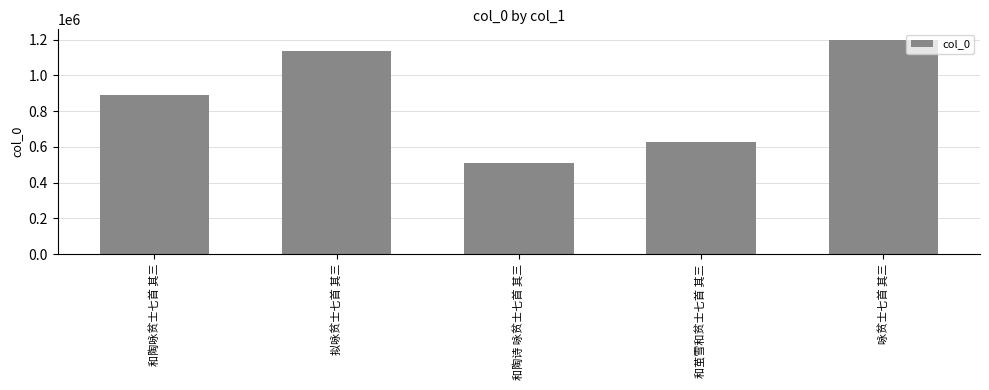

Which label corresponds to the largest value in the chart?

咏贫士七首 其三